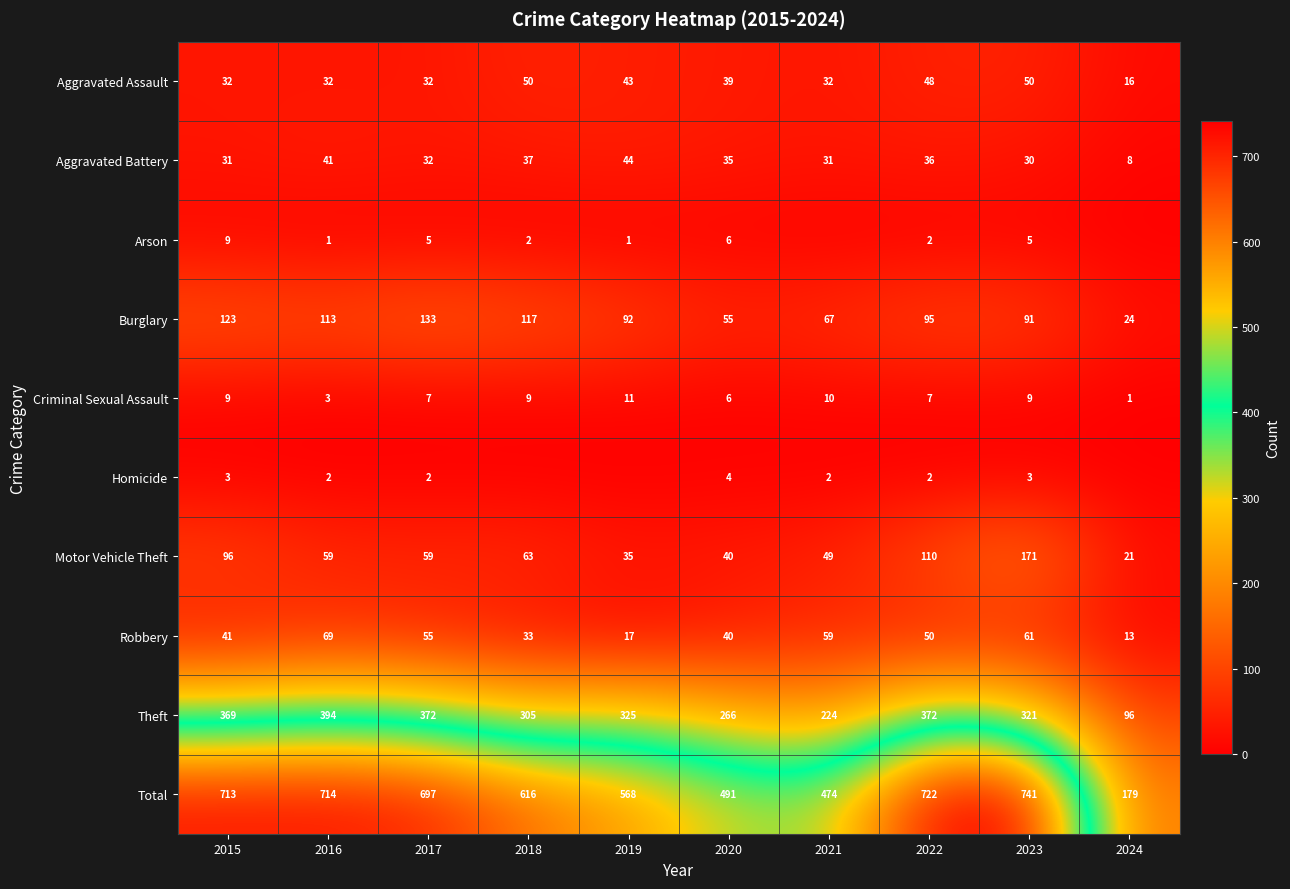

What is the greatest value displayed?

741